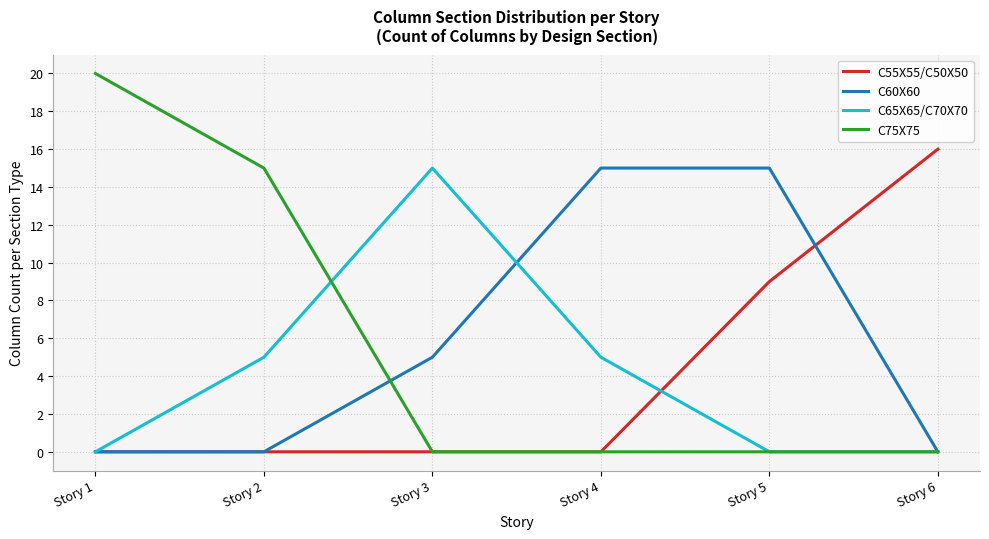

Reading left to right, what are all the values shown in this chart?

C55X55/C50X50: Story 1=0	Story 2=0	Story 3=0	Story 4=0	Story 5=9	Story 6=16
C60X60: Story 1=0	Story 2=0	Story 3=5	Story 4=15	Story 5=15	Story 6=0
C65X65/C70X70: Story 1=0	Story 2=5	Story 3=15	Story 4=5	Story 5=0	Story 6=0
C75X75: Story 1=20	Story 2=15	Story 3=0	Story 4=0	Story 5=0	Story 6=0